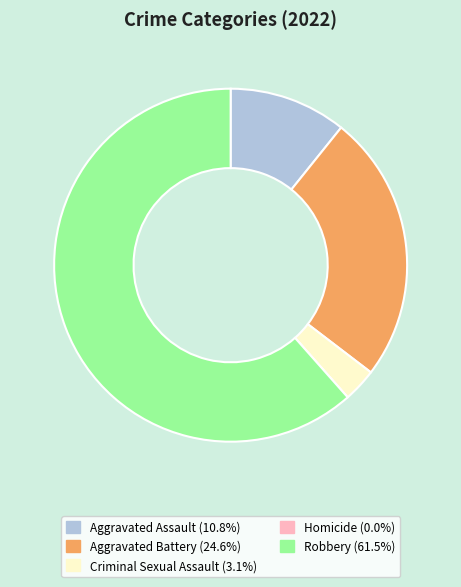

Between Robbery and Aggravated Battery, which is larger?

Robbery